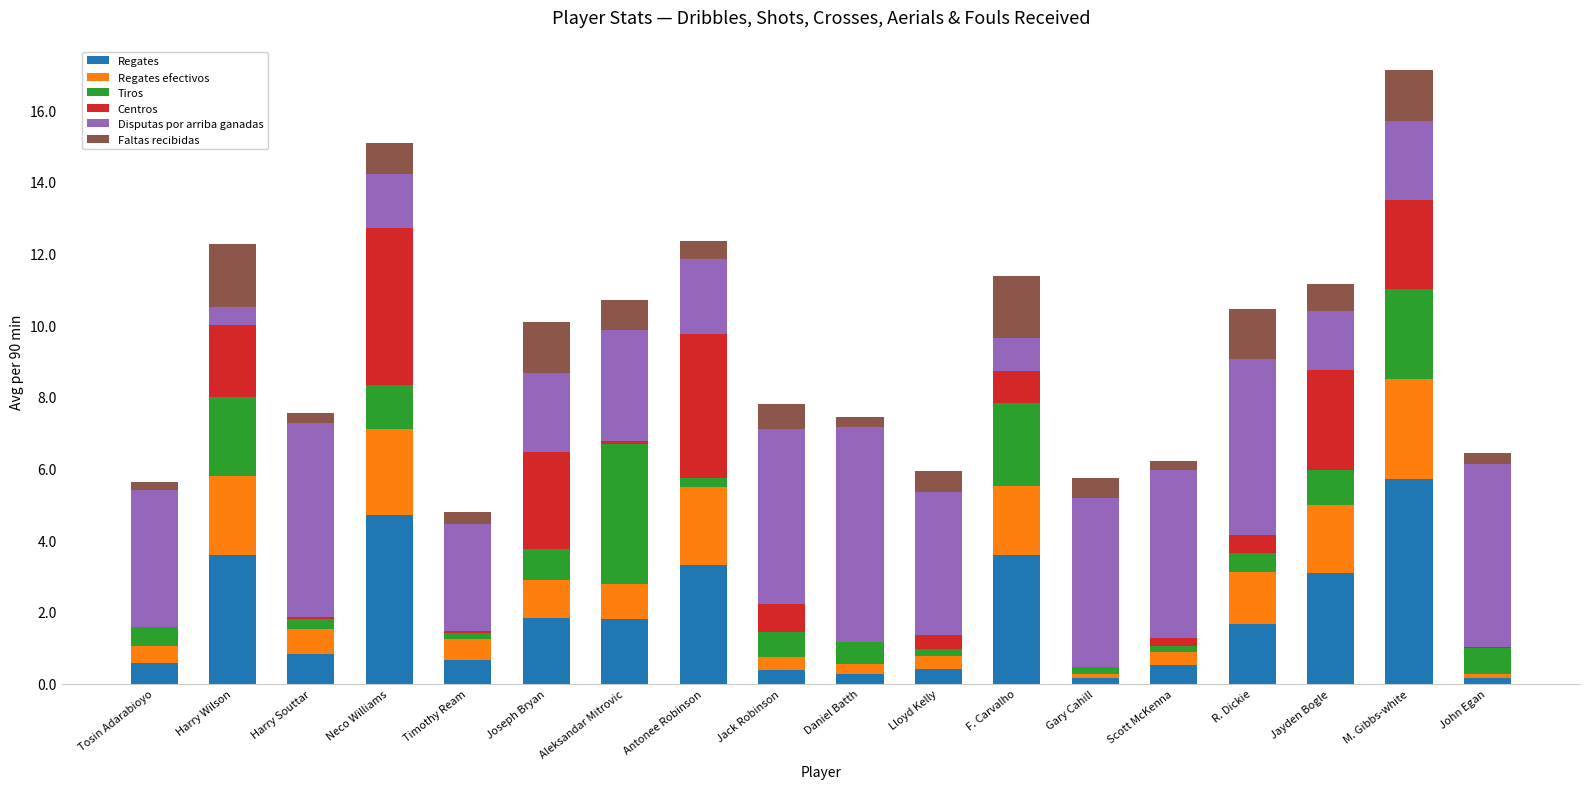

What is the total value across all series at Neco Williams?

15.1